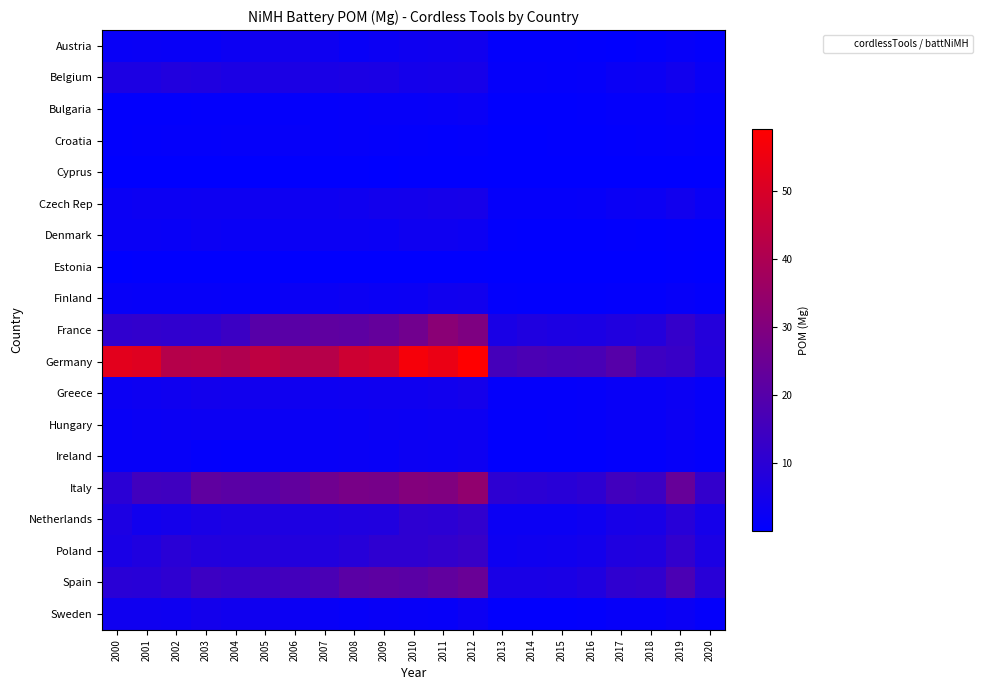

What is the spread (max minus min) of values at 2001?

51.4